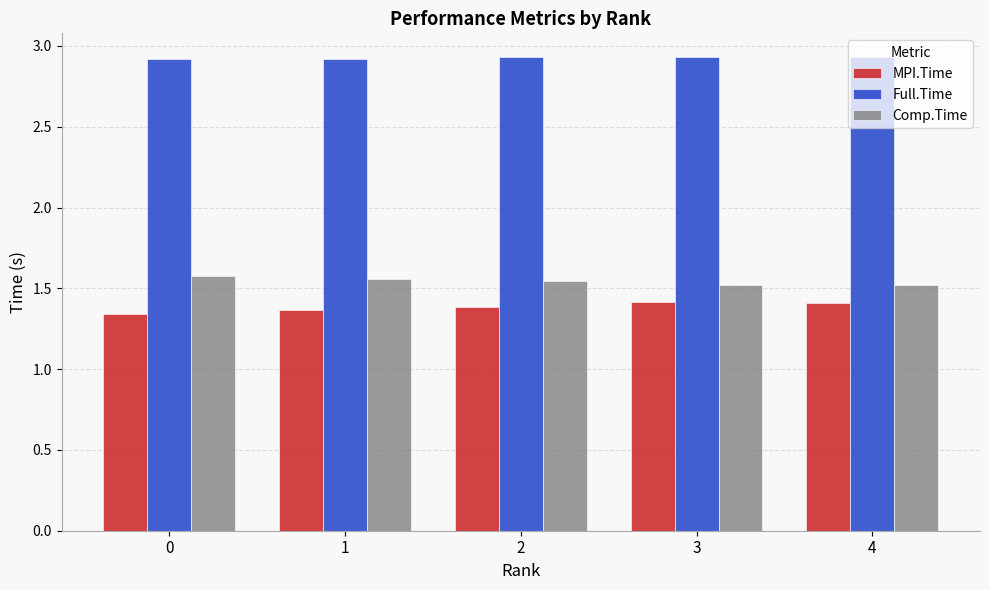

How many Comp.Time values are between 1 and 2?

5